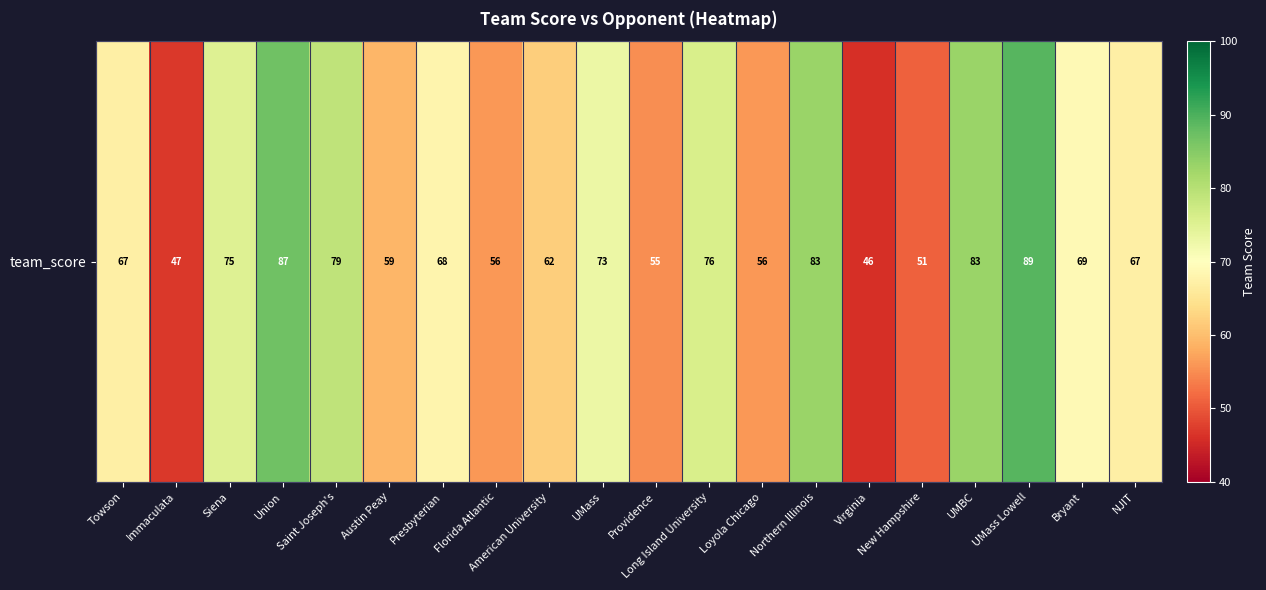

What is the change in value from Union to Loyola Chicago?

-31